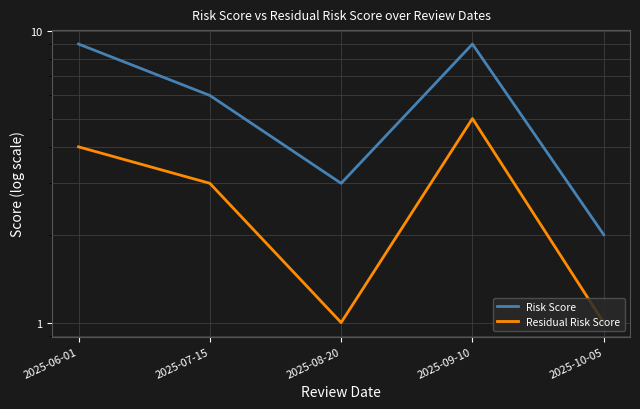

Which series changed the most between 2025-08-20 and 2025-09-10?

Risk Score